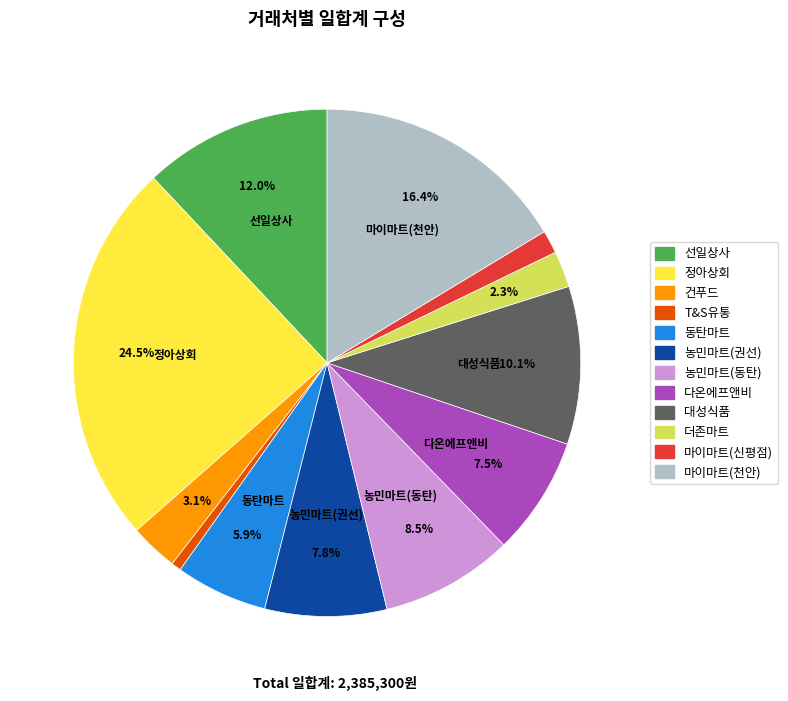

Approximately how many times larger is the value at 농민마트(권선) compared to 동탄마트?

1.3